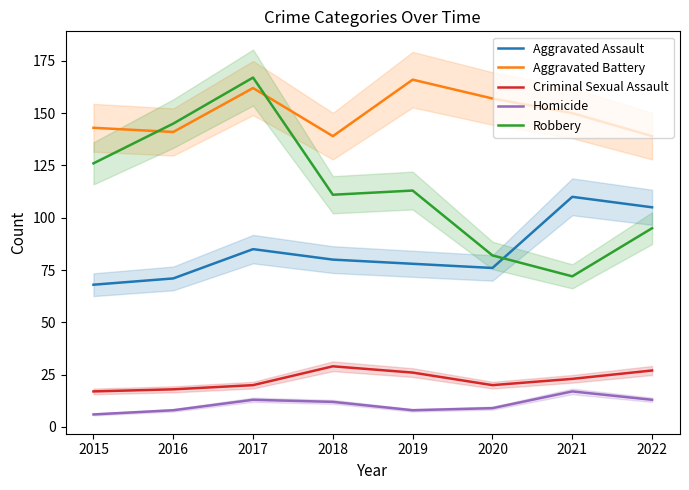

At how many categories does at least one series exceed 106?

8